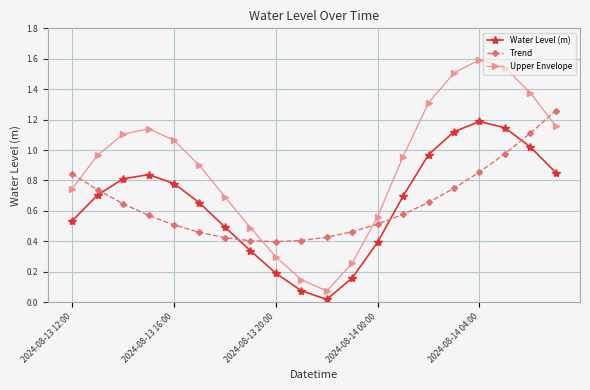

What is the greatest value displayed?

1.6